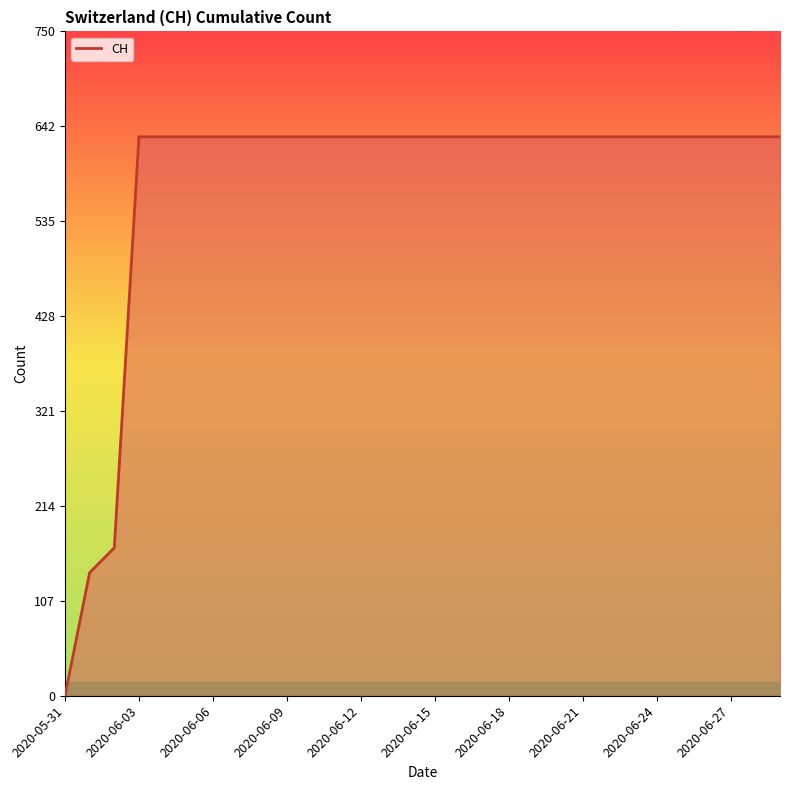

What is the difference between the maximum and minimum values?

631